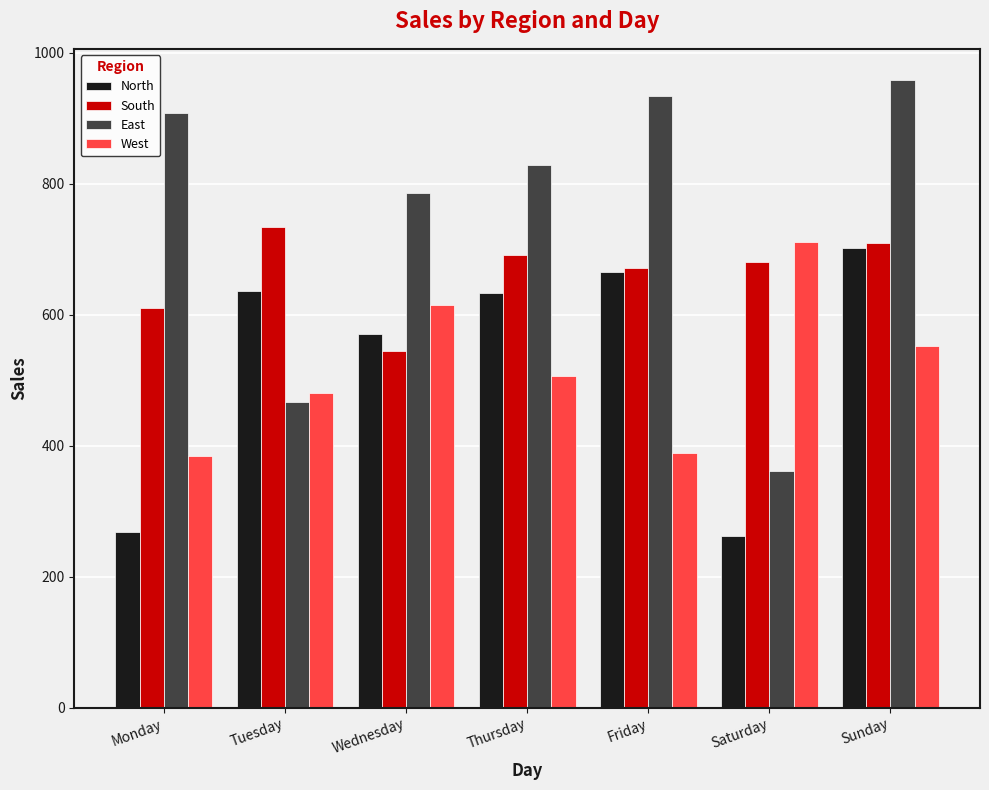

List the series in order of their peak value, lowest first.

North, West, South, East